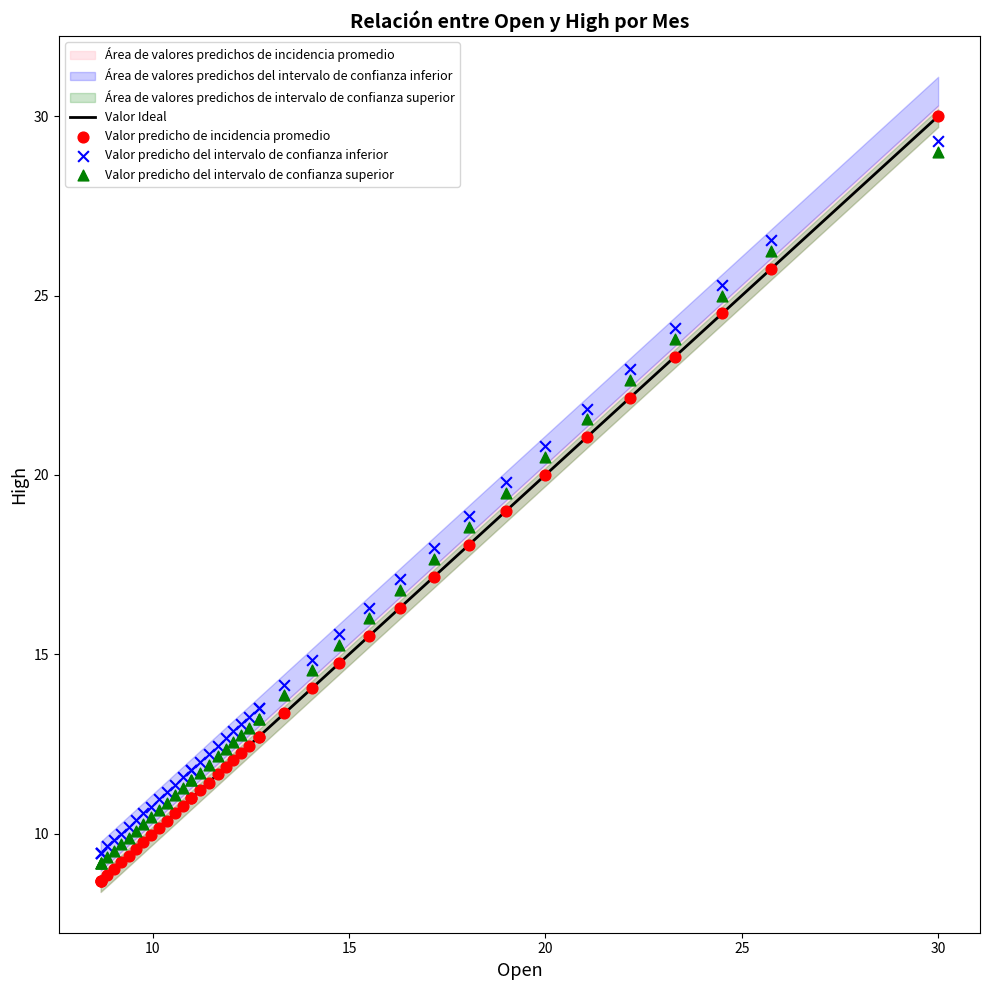

Which series has the widest spread of Y values?

Valor predicho de incidencia promedio